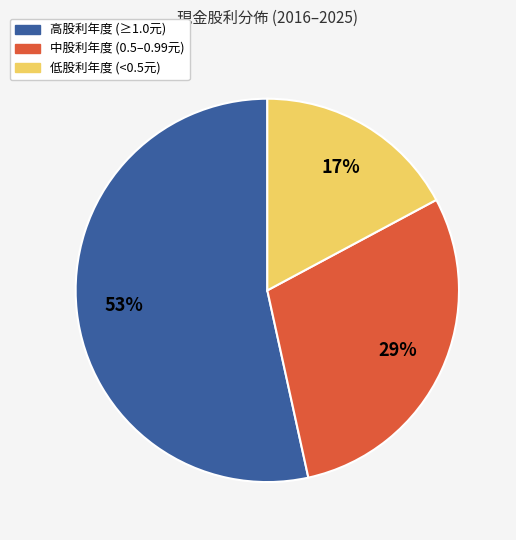

To the nearest percent, what is the average slice percentage?

33%